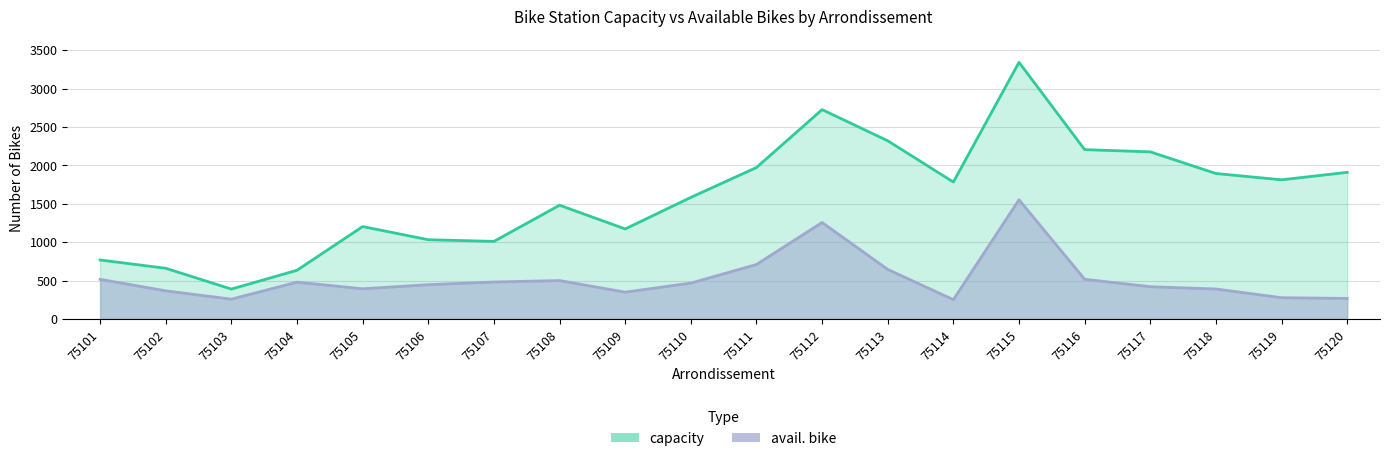

Rank the series by their maximum value, from highest to lowest.

capacity, avail. bike